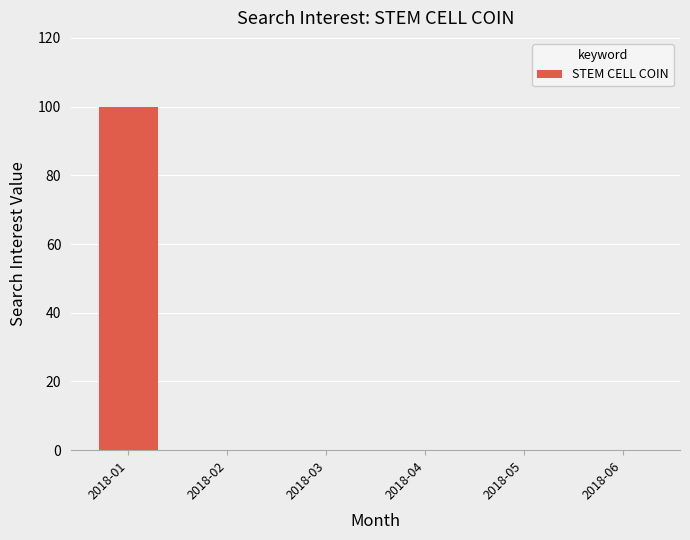

What is the greatest value displayed?

100